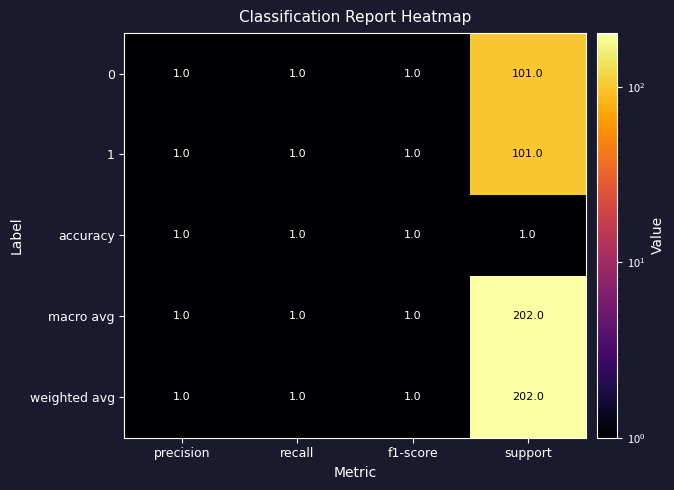

Which label corresponds to the largest value in the chart?

support